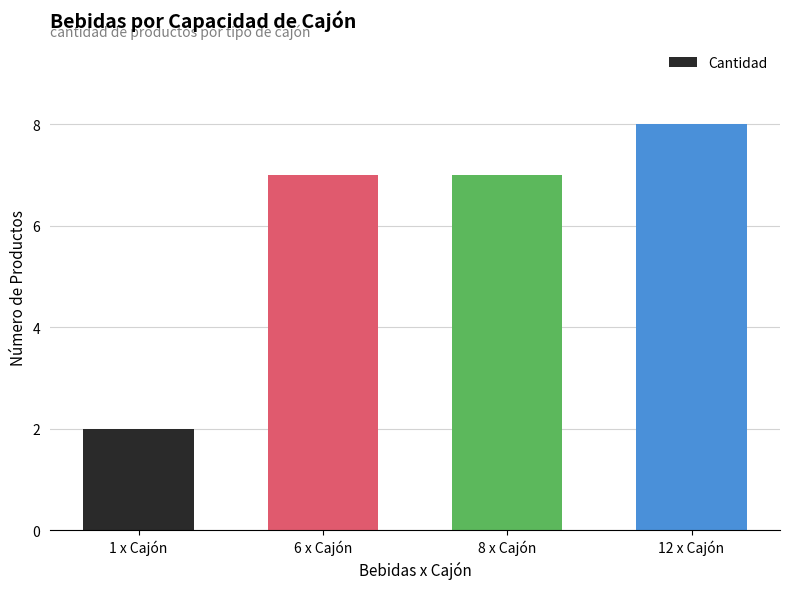

Reading left to right, list all the values displayed in this chart.

2	7	7	8